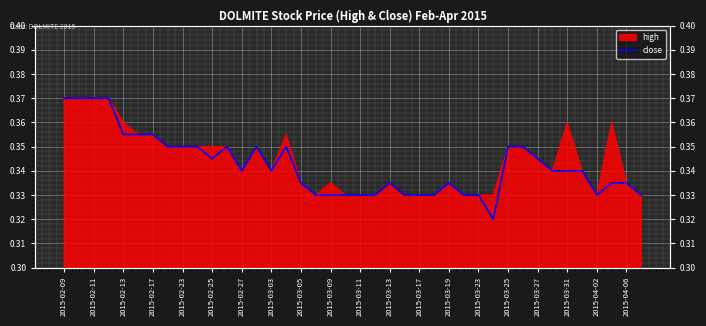

True or false: the data shows 0.3 at 2015-03-25.

True